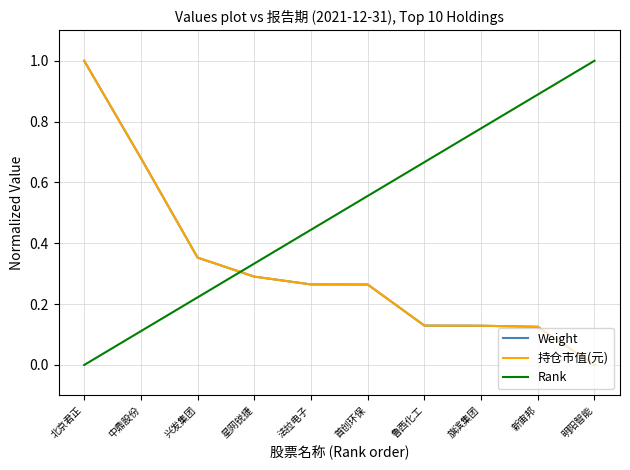

Does the chart display data point markers on the line(s)?

No